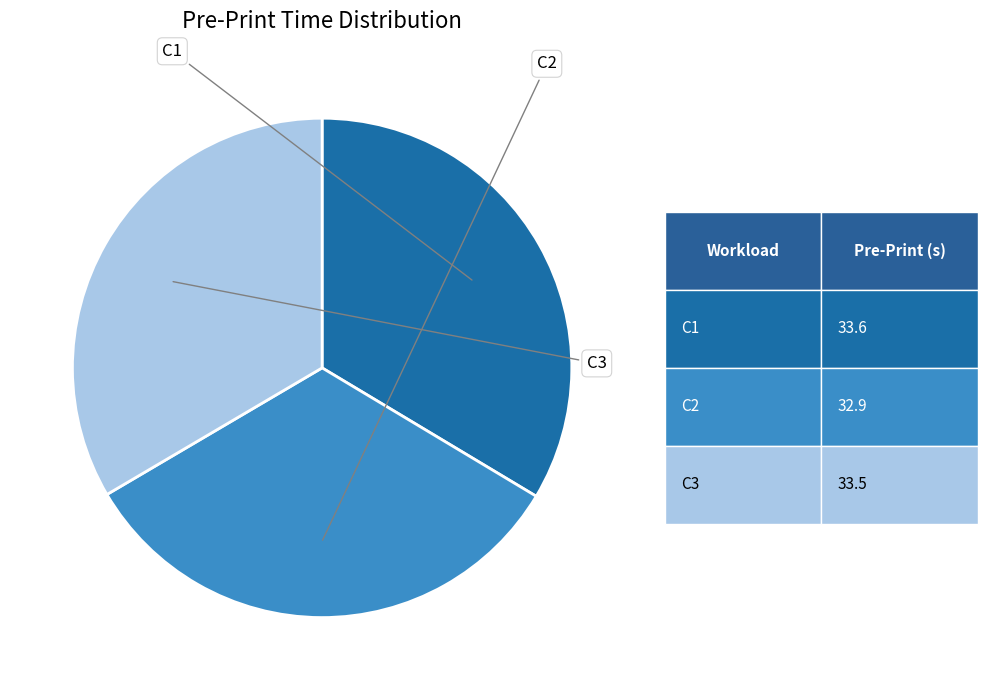

Is there any slice that represents more than half of the pie?

No